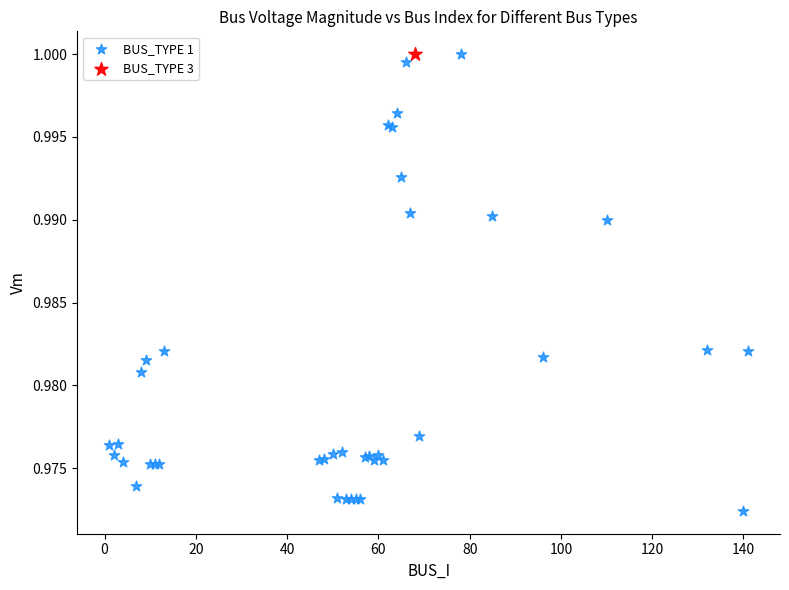

What are all the series names shown in the legend?

BUS_TYPE 1, BUS_TYPE 3